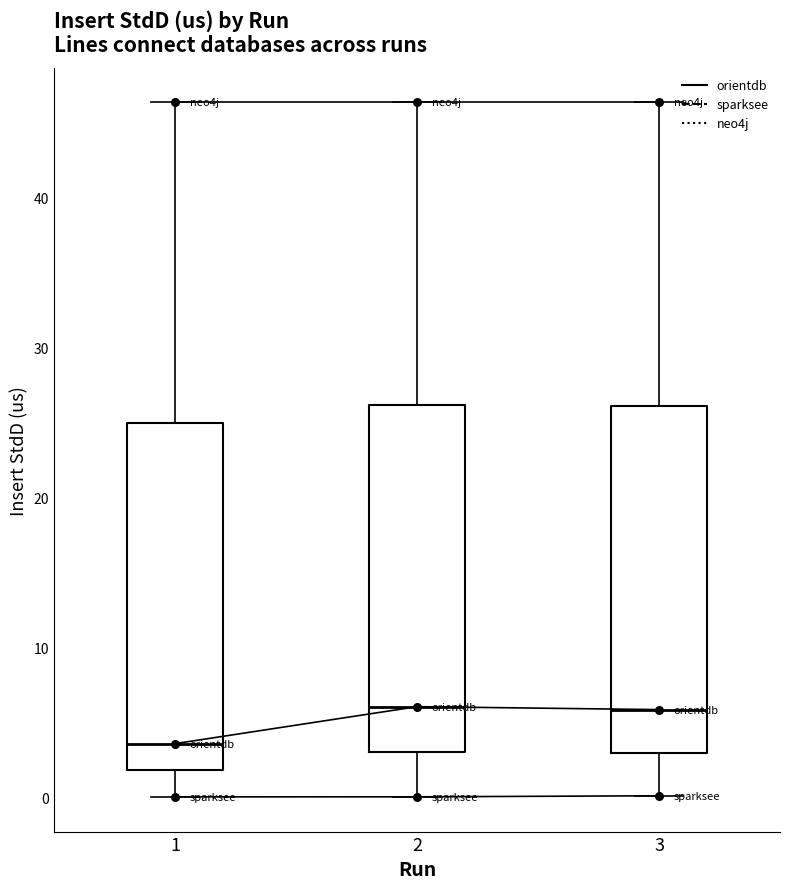

What are all the series names shown in the legend?

orientdb, sparksee, neo4j